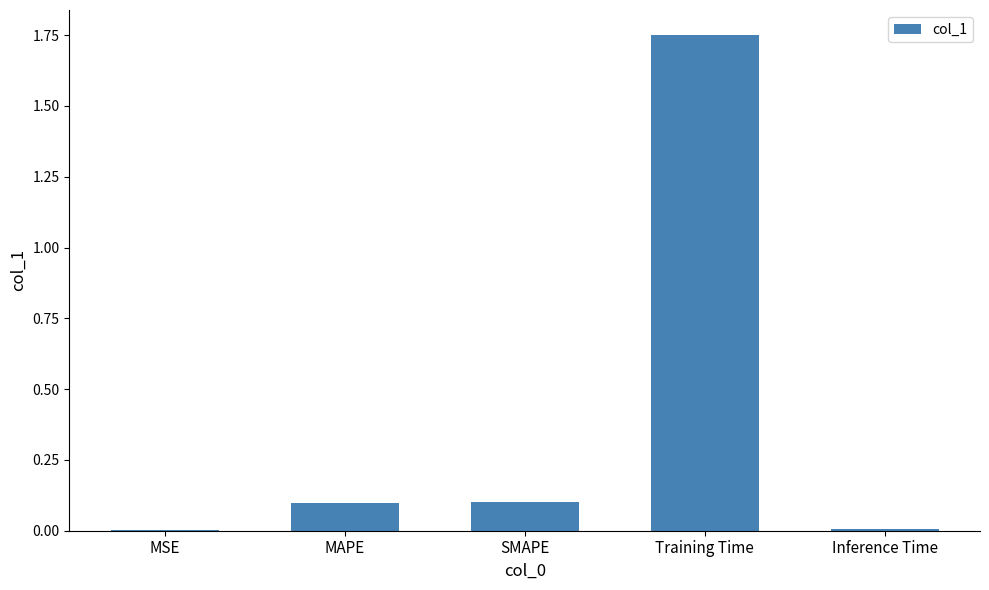

The chart shows a value of 3.0 at Training Time. True or false?

False